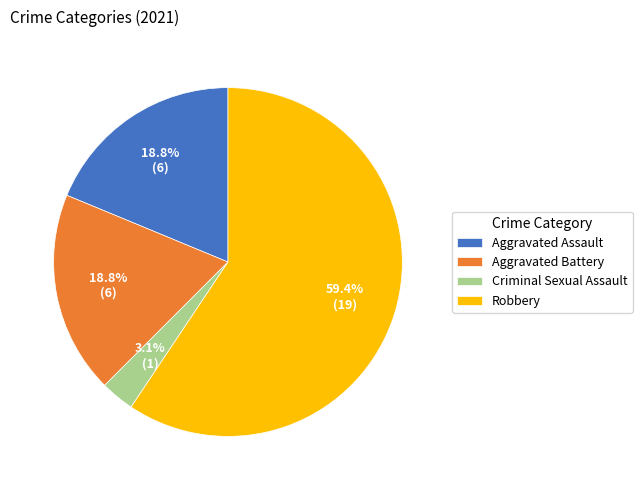

To the nearest percent, what portion does Robbery represent?

59%